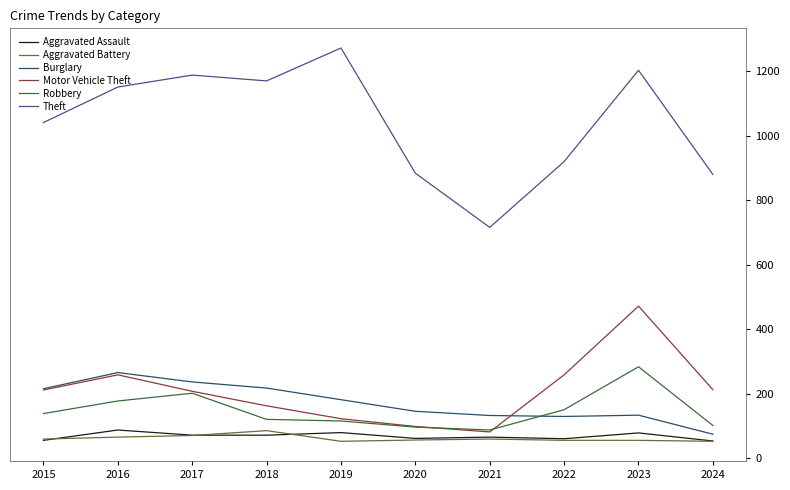

Which series has the largest range (max minus min)?

Theft